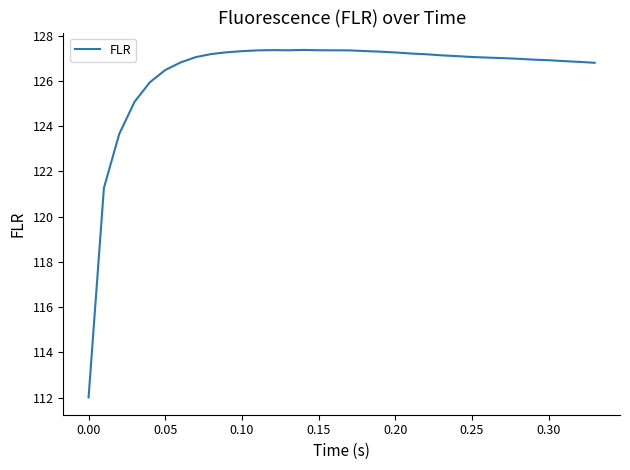

What is the smallest value displayed?

112.0